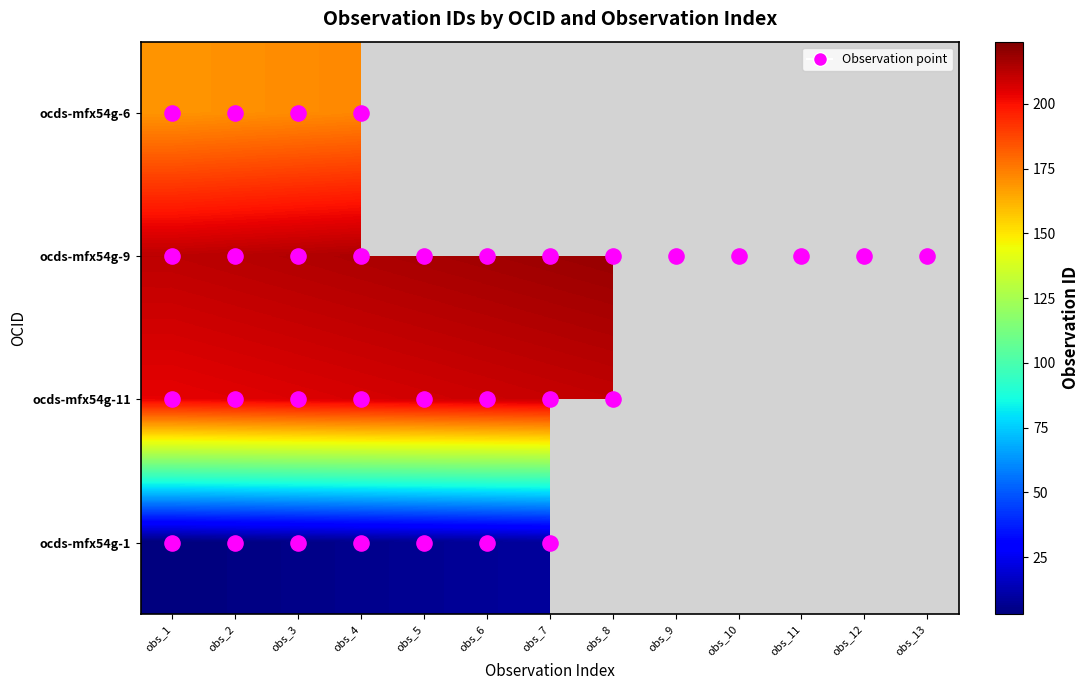

How many series are shown in this chart?

4